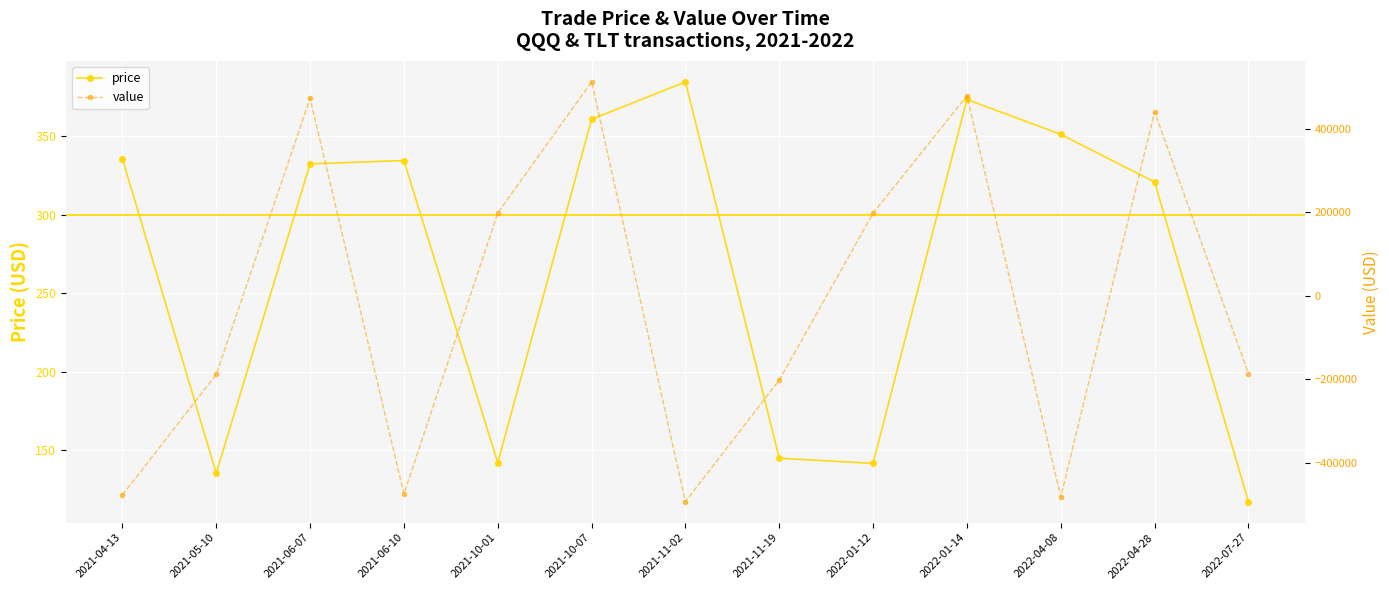

Rank the categories by price value from highest to lowest.

2021-11-02, 2022-01-14, 2021-10-07, 2022-04-08, 2021-04-13, 2021-06-10, 2021-06-07, 2022-04-28, 2021-11-19, 2021-10-01, 2022-01-12, 2021-05-10, 2022-07-27